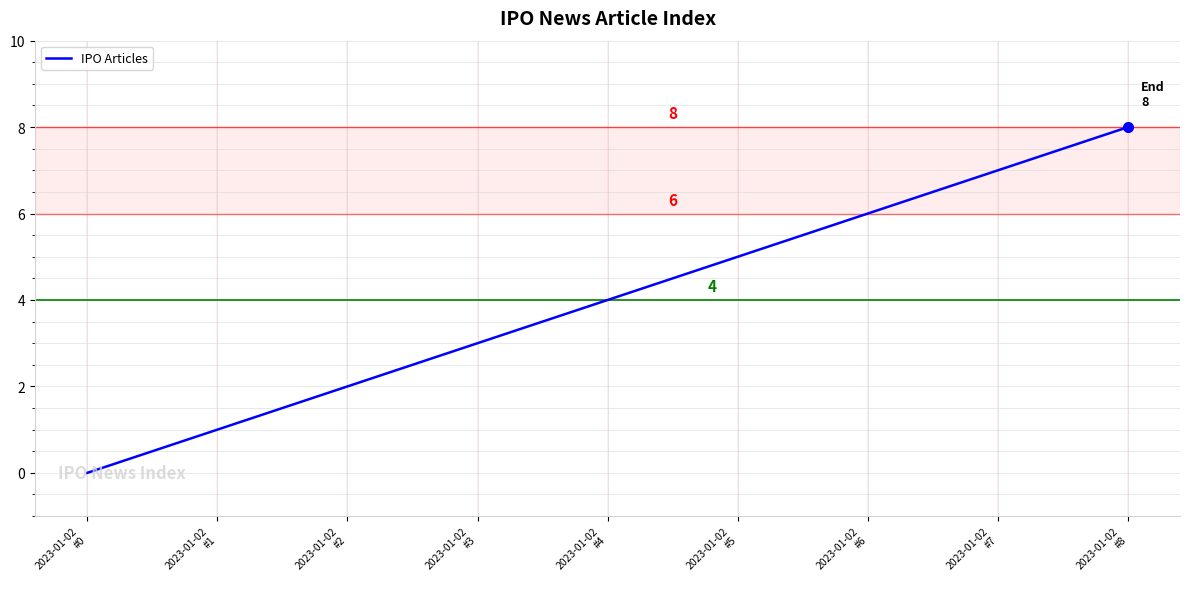

The chart shows a value of 14 at 2023-01-02
#8. True or false?

False